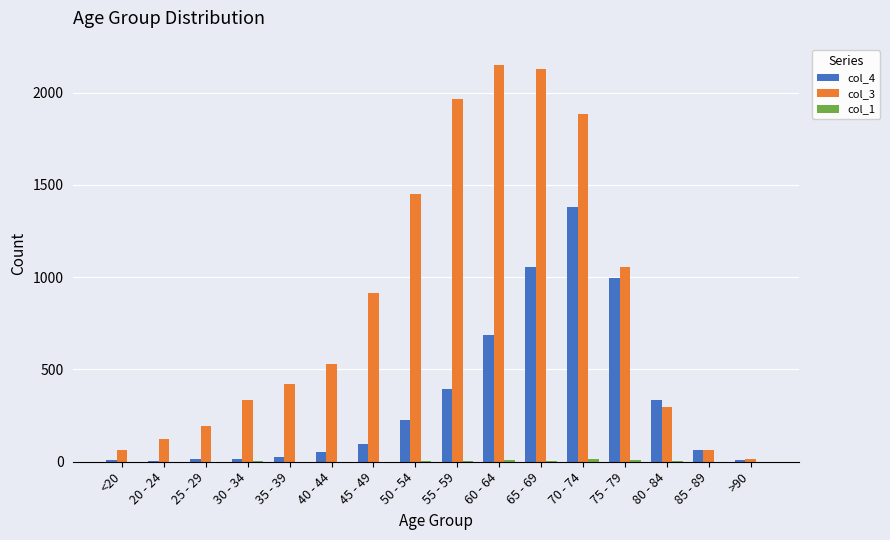

The value of col_4 at 70 - 74 is 1381. True or false?

True